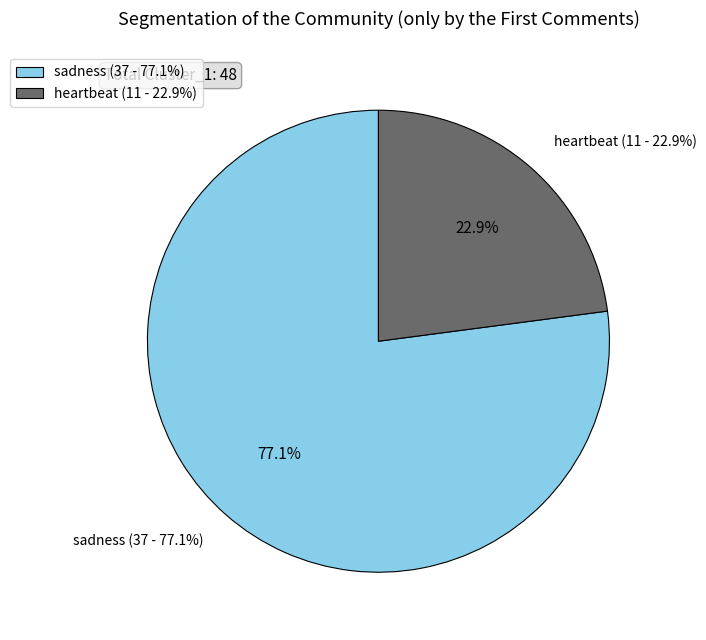

How much of the chart is everything except sadness?

22.9%